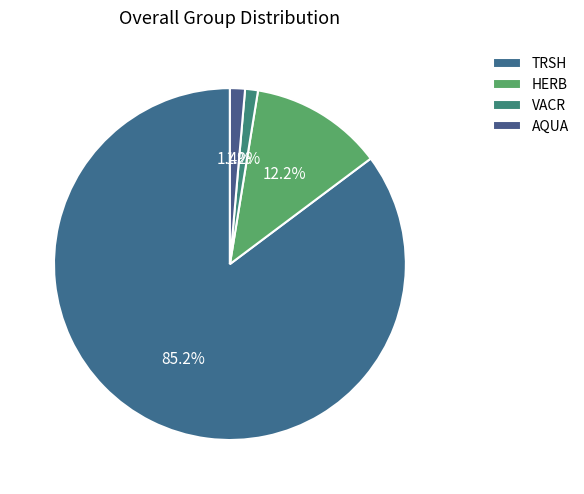

To the nearest percent, what portion does AQUA represent?

1%